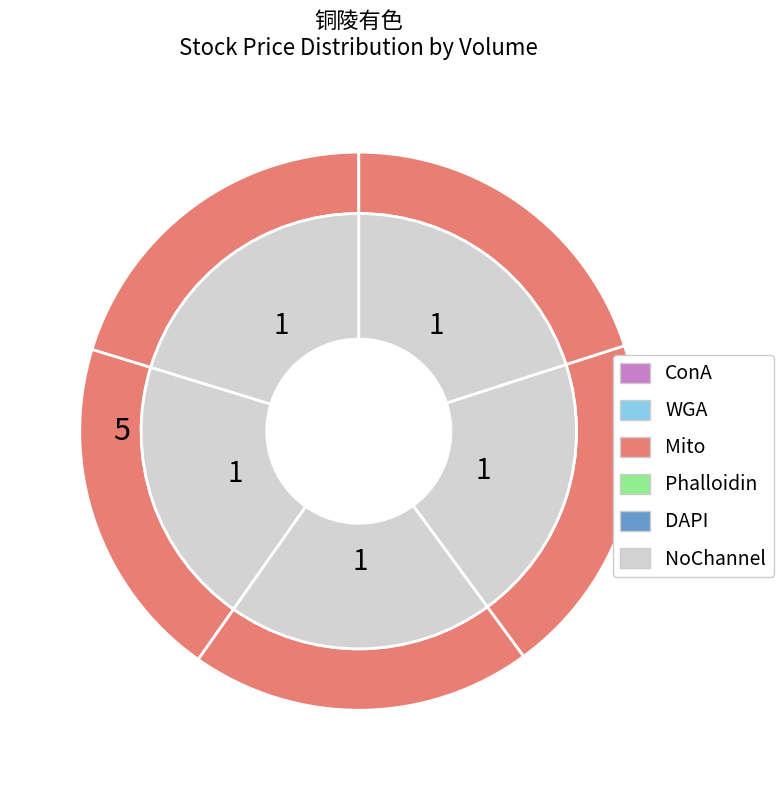

Is there any slice that represents more than half of the pie?

No